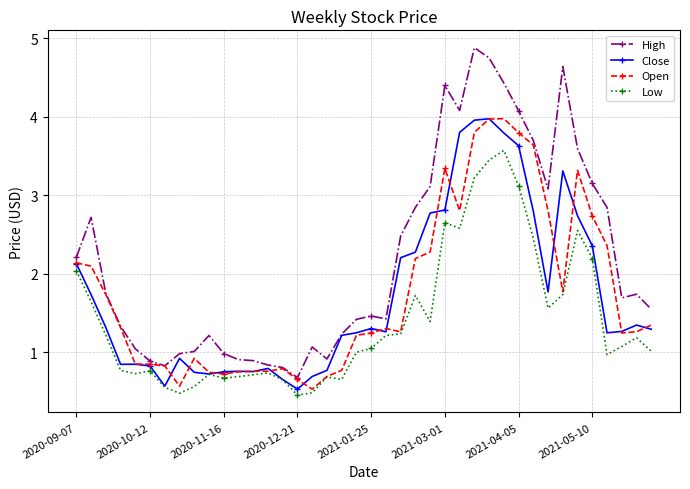

True or false: High has more than 0 points higher than both neighbors.

True